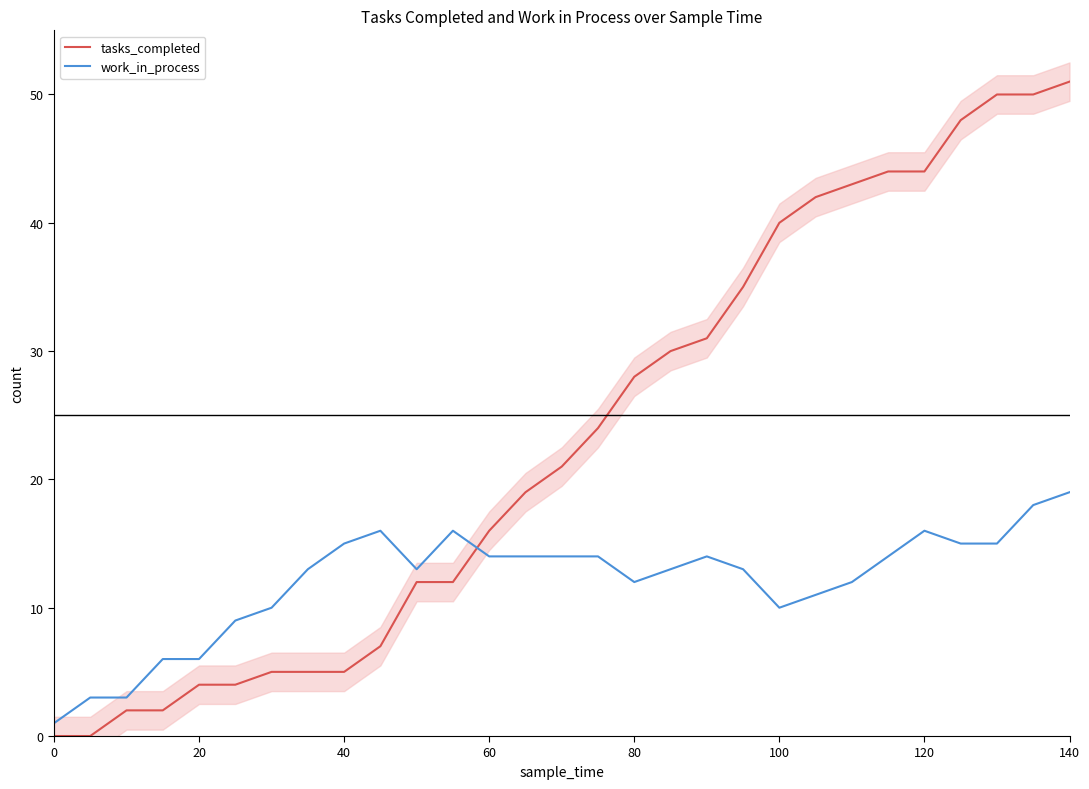

True or false: tasks_completed has a value of 5 at 40.

True